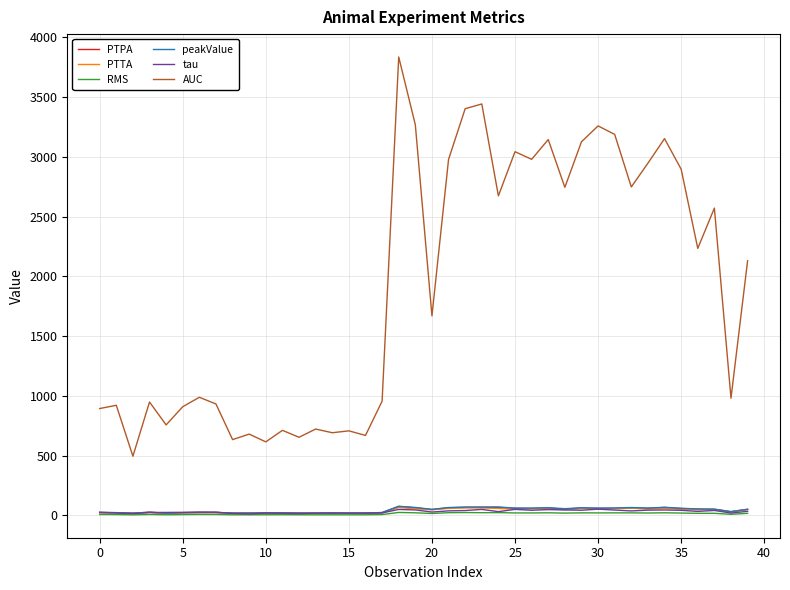

Which series has the largest range (max minus min)?

AUC